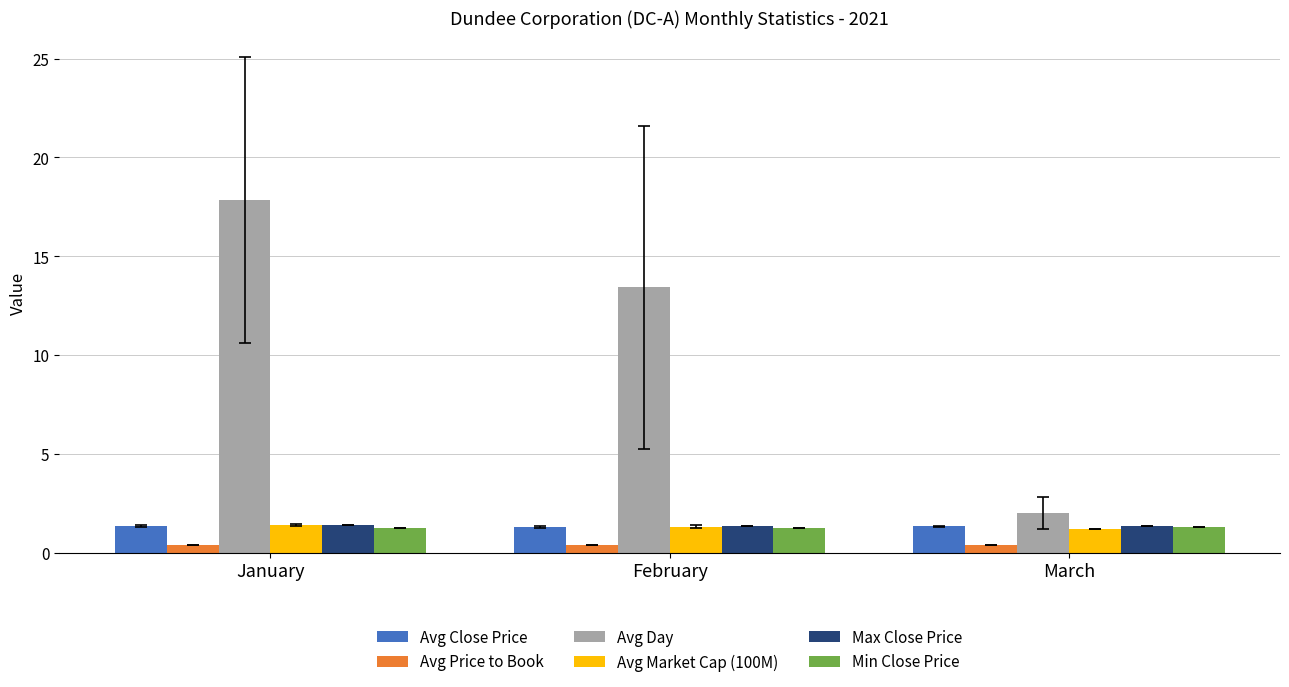

Rank the categories by Avg Day value from highest to lowest.

January, February, March